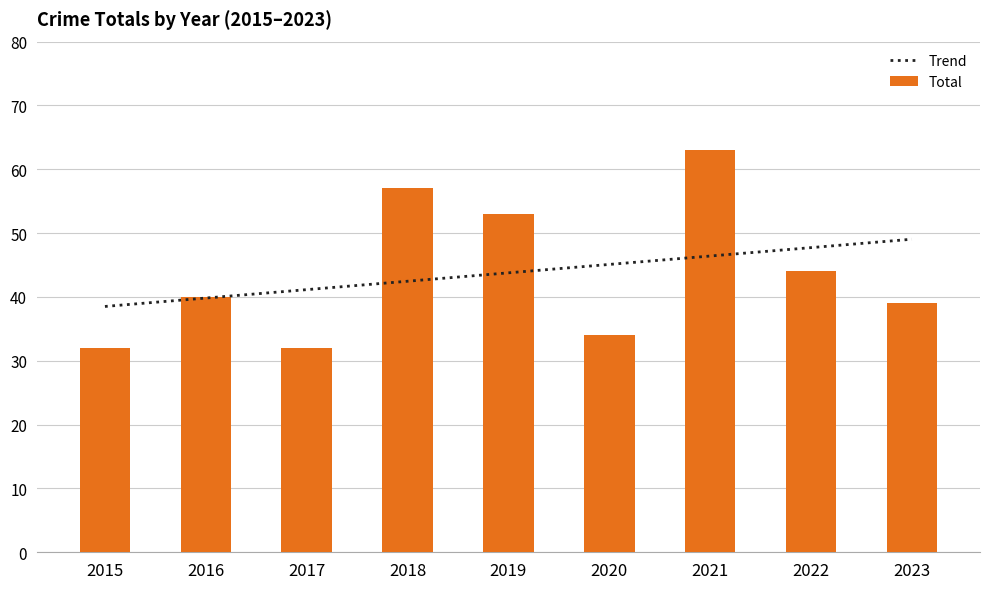

Does the chart contain any negative values?

No